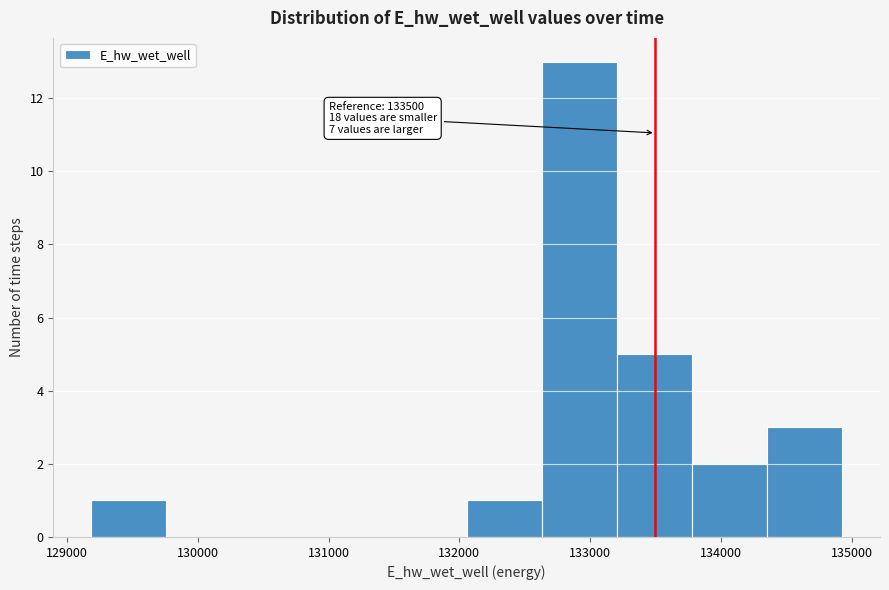

Over which range of the x-axis is the bar tallest?

132600 to 133200